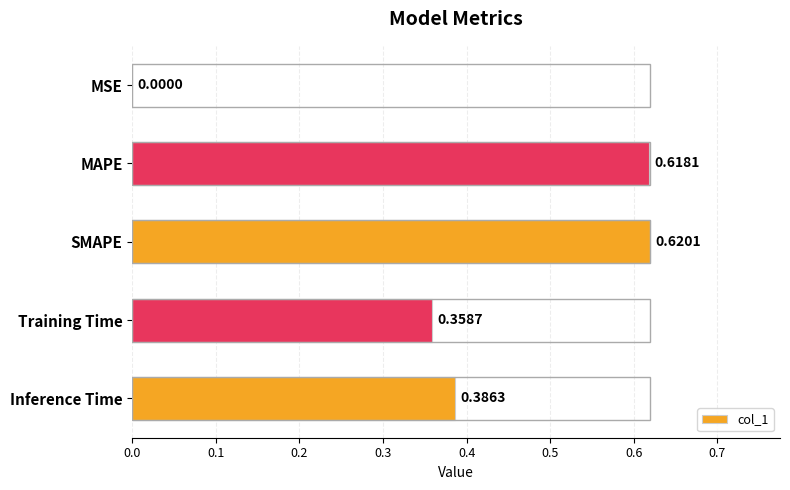

What is the change in value from MSE to Training Time?

+0.4